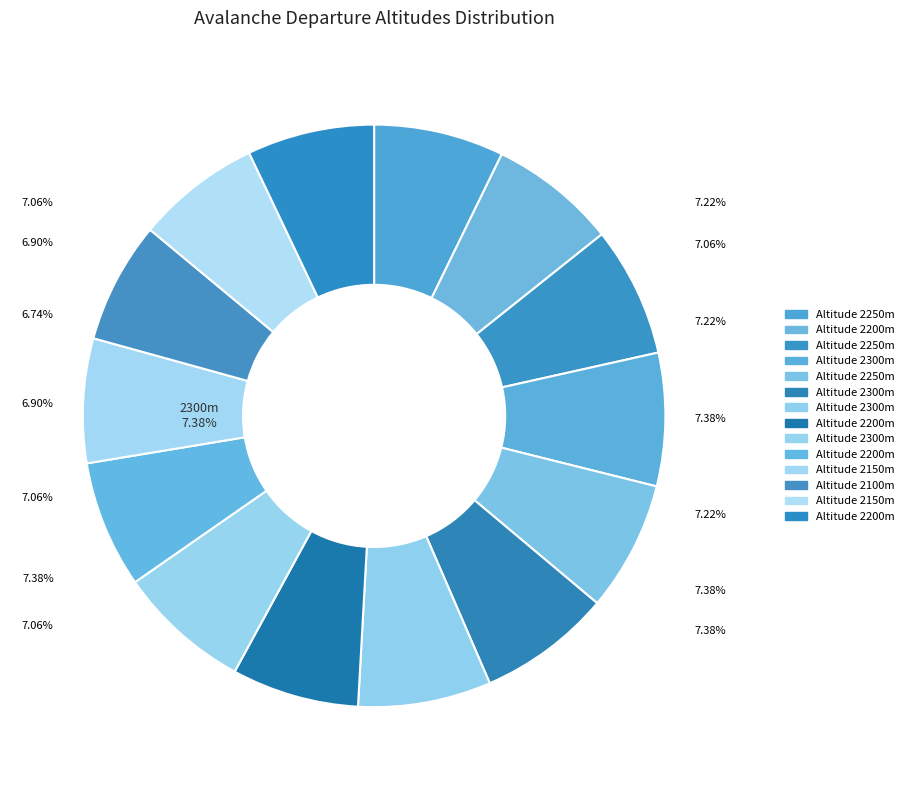

What is the smallest slice in the pie chart?

2100